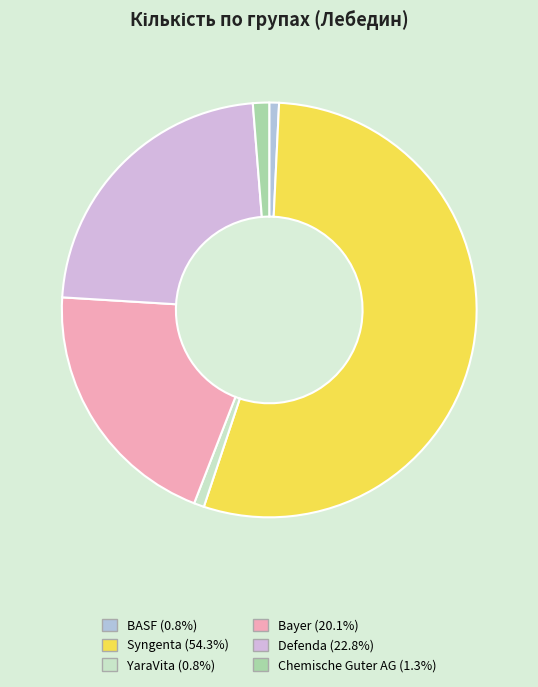

How many segments does this pie chart have?

6